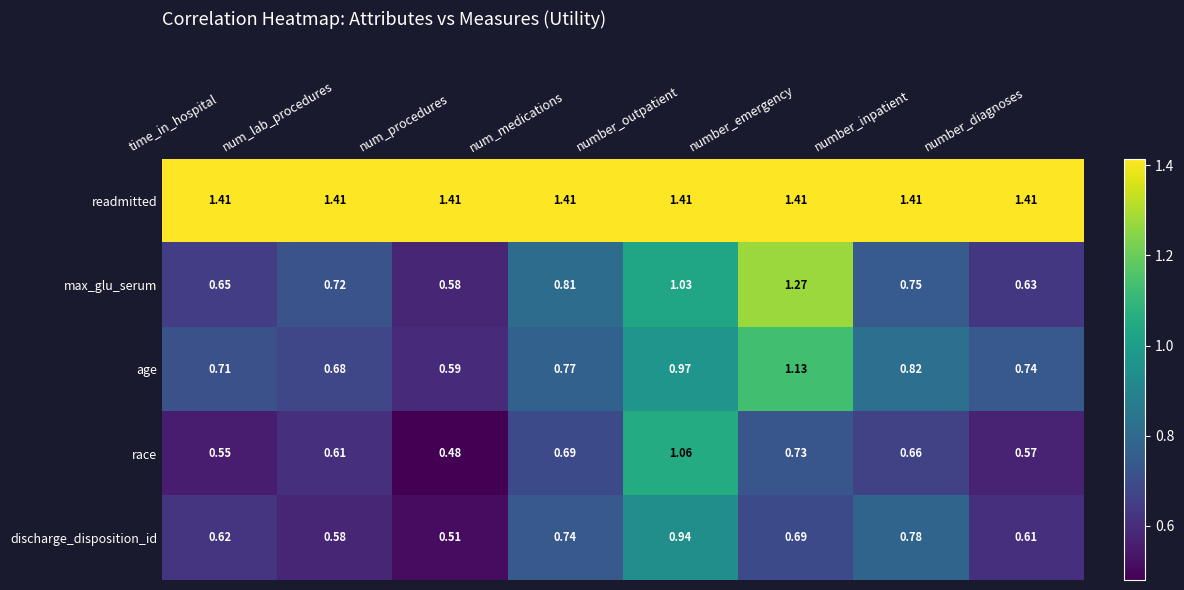

Between time_in_hospital and num_procedures, which series saw the biggest shift?

age